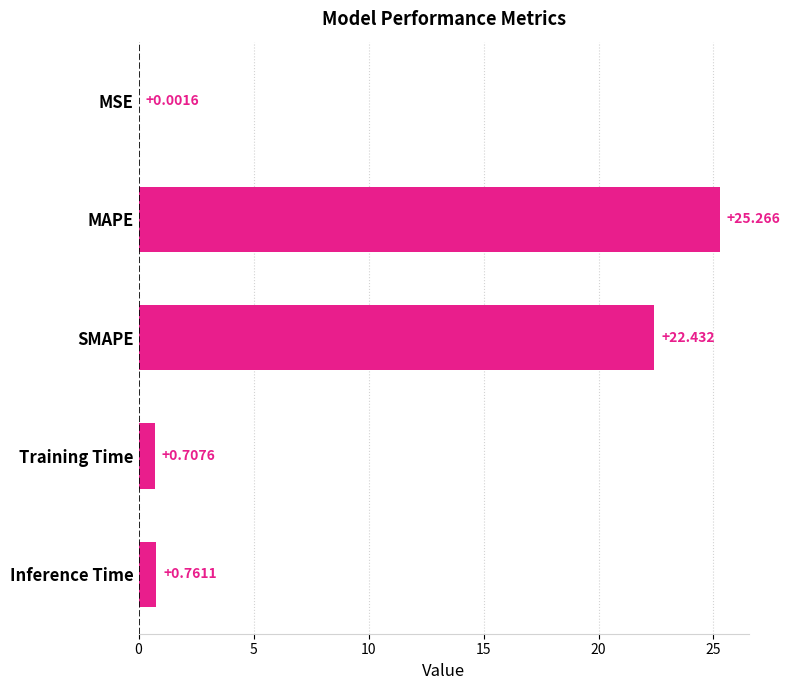

Which has a higher value, MAPE or MSE?

MAPE